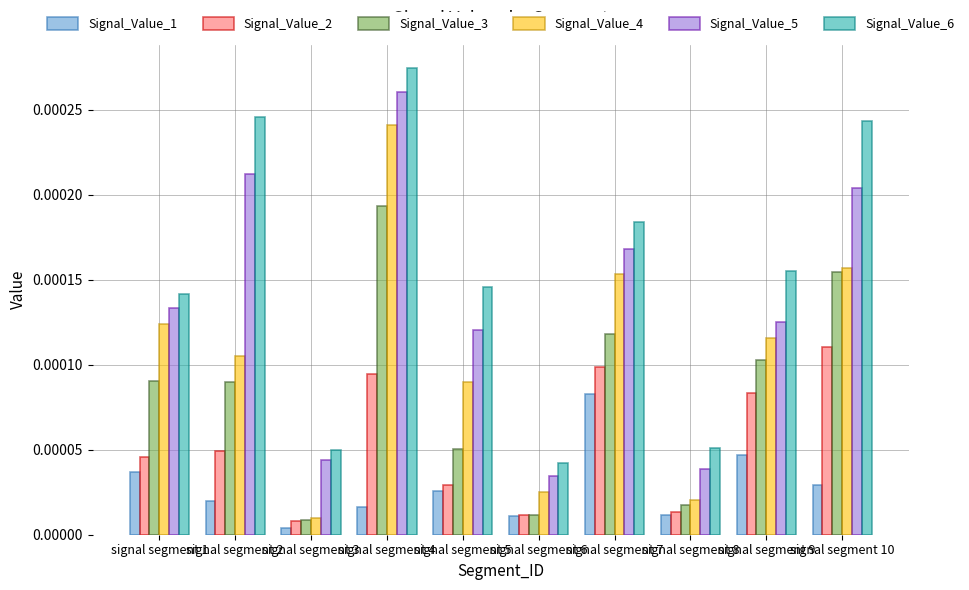

Does the chart contain any negative values?

No